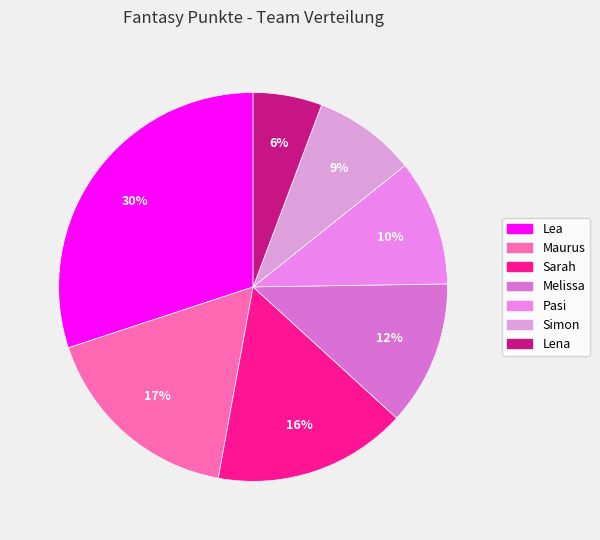

To the nearest percent, what portion does Lea represent?

30%